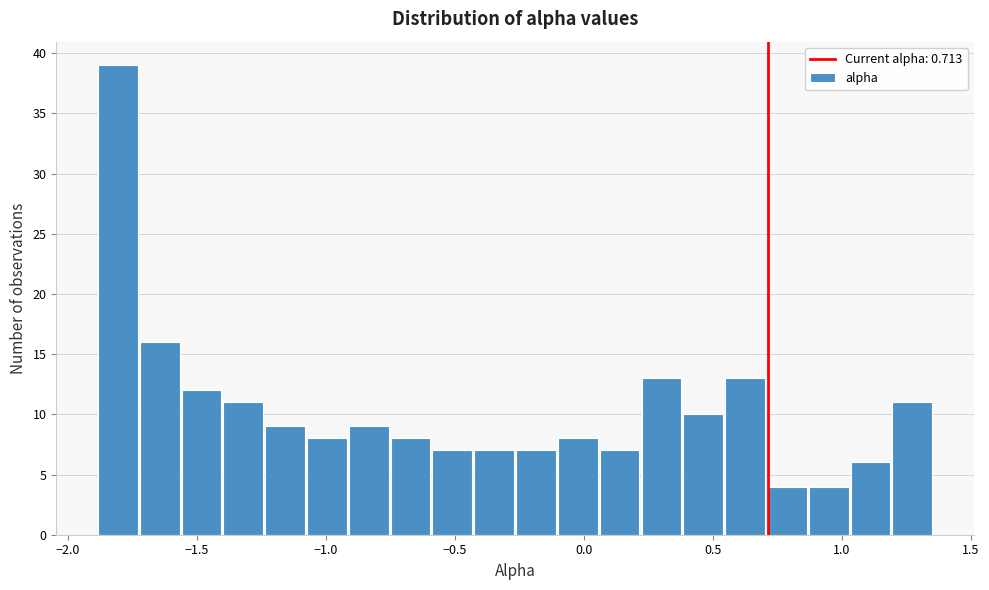

Around what value on the x-axis is the tallest bar? Give the approximate position of its centre, as read against the axis.

-1.80